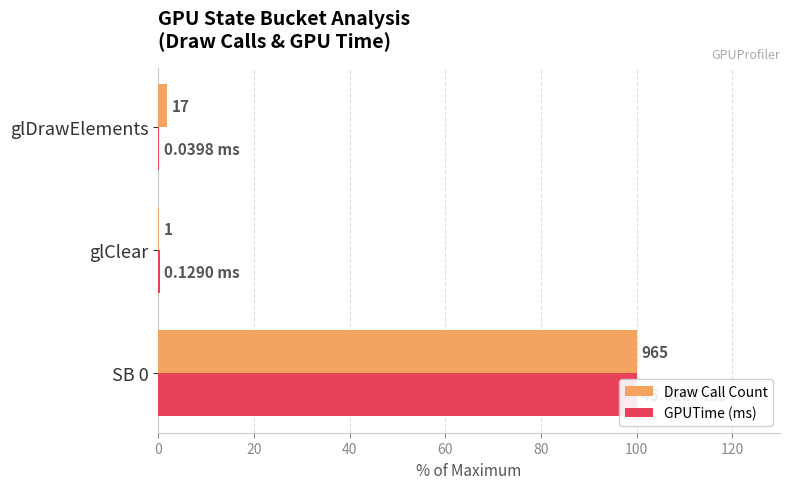

How many data points in Draw Call Count are above 1?

2